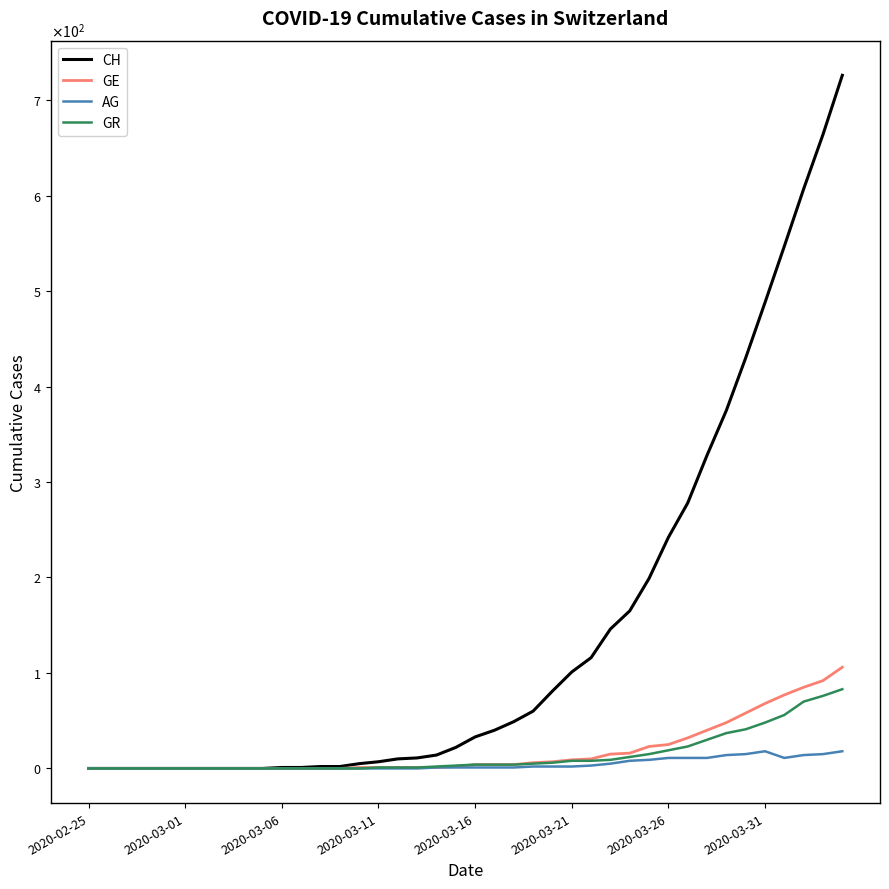

Does the chart have visible grid lines?

No